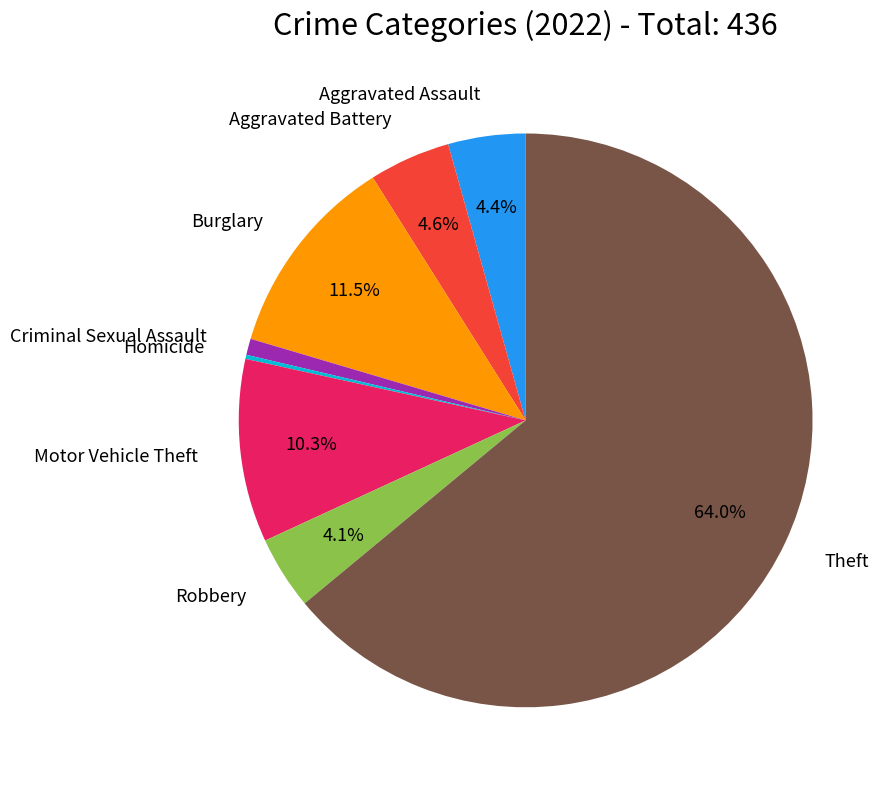

True or false: Robbery accounts for 18% of the total.

False